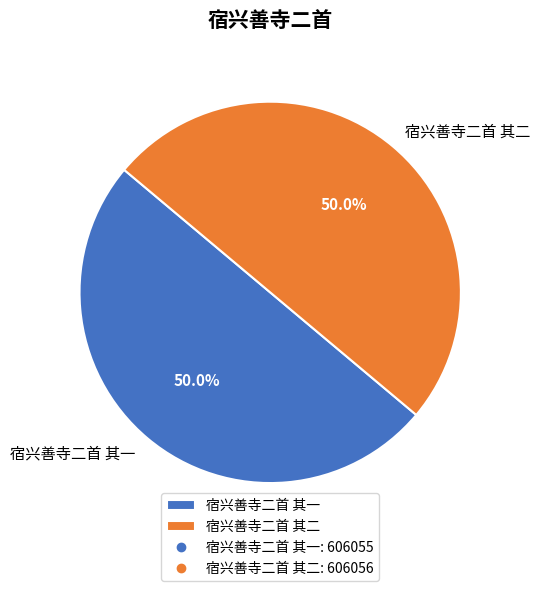

How many slices are in this pie chart?

2